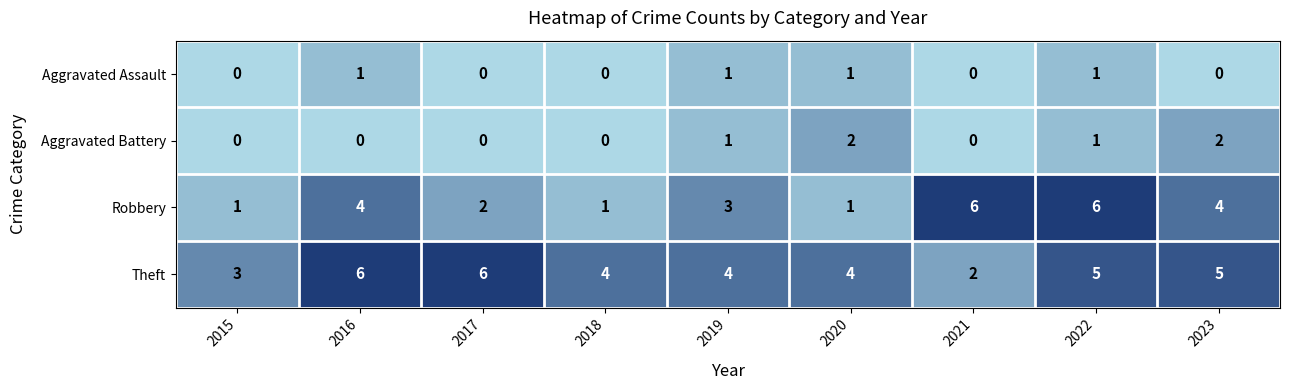

What is the spread (max minus min) of values at 2018?

4